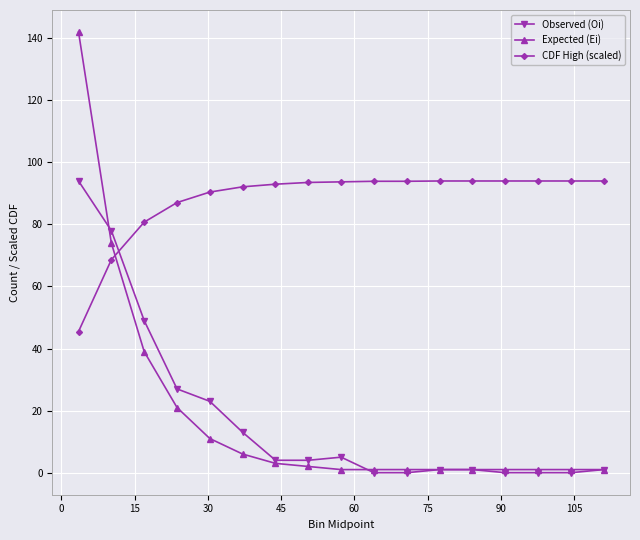

Which series has the largest total across all categories?

CDF High (scaled)